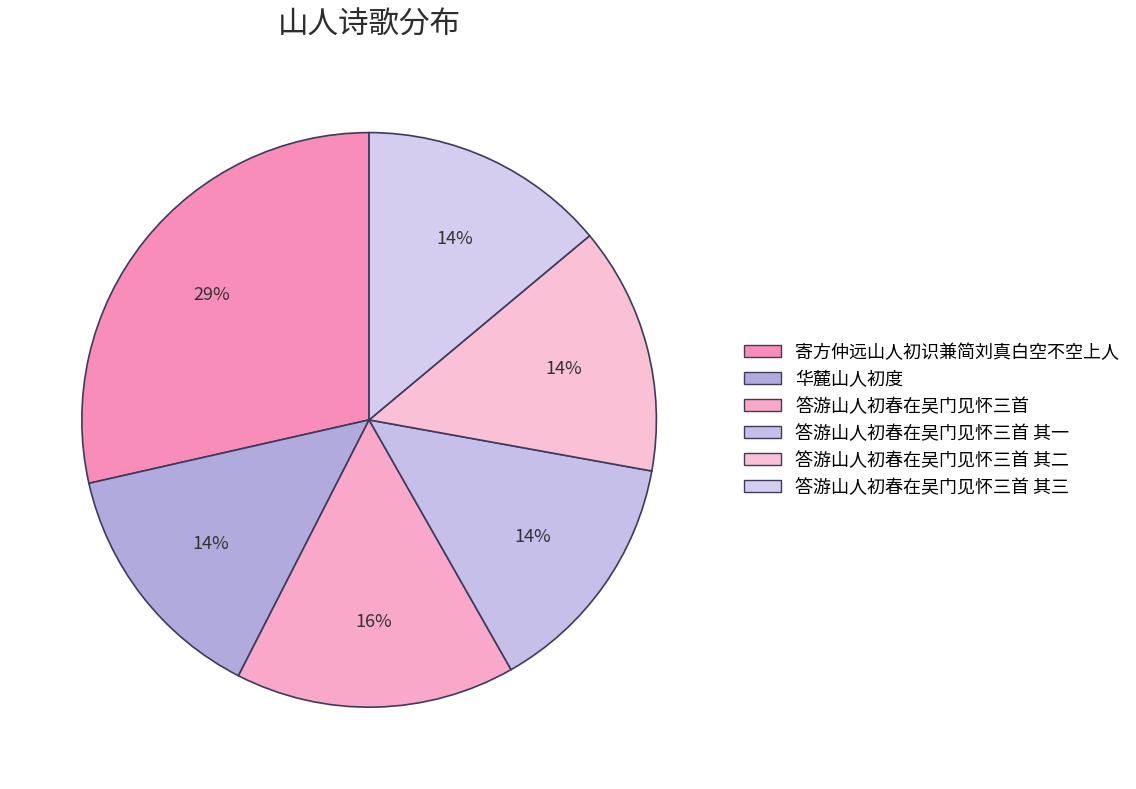

Count the number of slices in the pie.

6